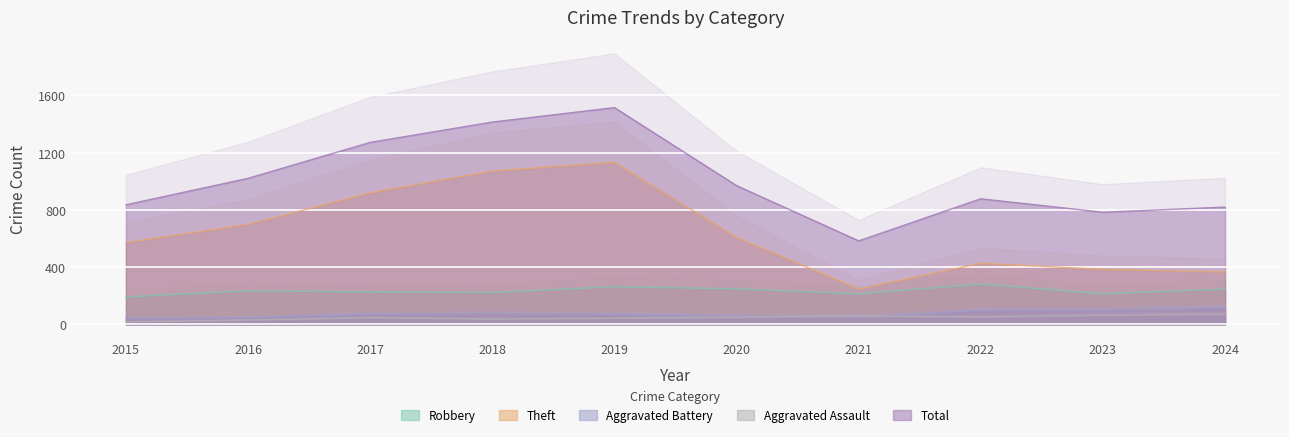

Reading left to right, what are all the values shown in this chart?

Robbery: 2015=192	2016=235	2017=227	2018=223	2019=264	2020=249	2021=214	2022=282	2023=214	2024=247
Theft: 2015=572	2016=699	2017=920	2018=1072	2019=1133	2020=608	2021=248	2022=427	2023=385	2024=367
Aggravated Battery: 2015=43	2016=48	2017=72	2018=76	2019=71	2020=59	2021=51	2022=98	2023=100	2024=116
Aggravated Assault: 2015=19	2016=31	2017=47	2018=38	2019=43	2020=50	2021=59	2022=52	2023=65	2024=72
Total: 2015=836	2016=1021	2017=1272	2018=1414	2019=1515	2020=970	2021=584	2022=878	2023=784	2024=820